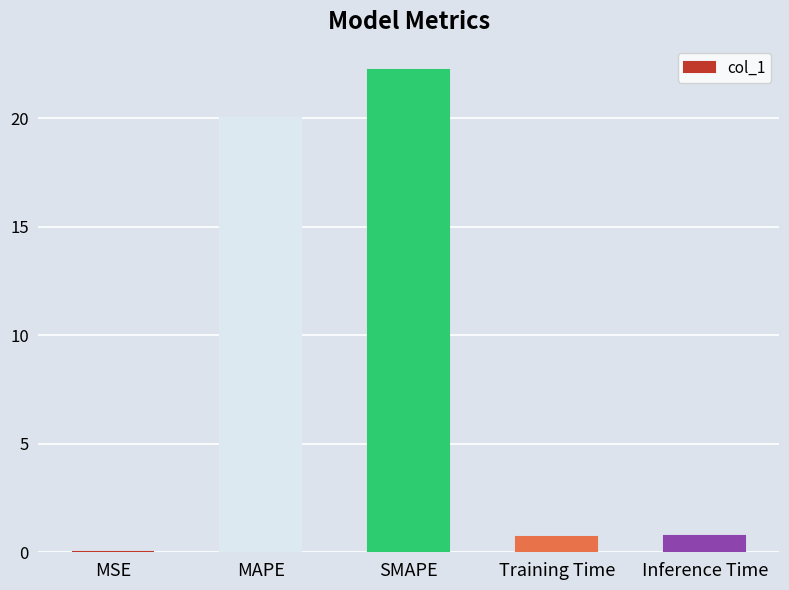

What is the sum of the values at MAPE and SMAPE?

42.2